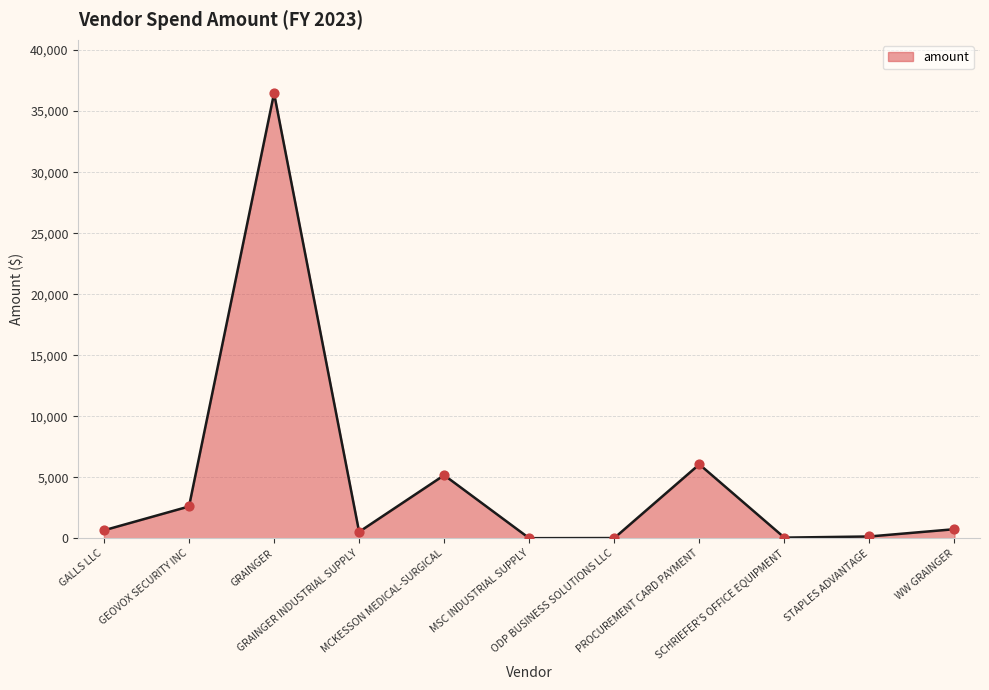

Which has a higher value, ODP BUSINESS SOLUTIONS LLC or GRAINGER INDUSTRIAL SUPPLY?

GRAINGER INDUSTRIAL SUPPLY